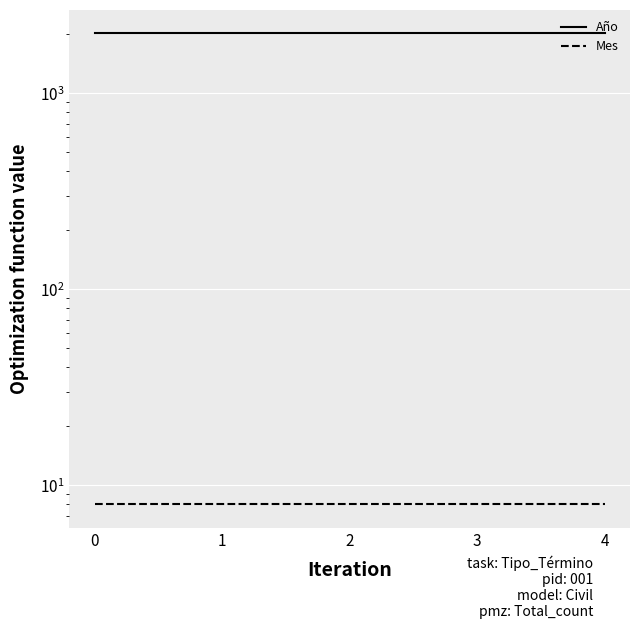

The Mes series shows 8 at 2. True or false?

True